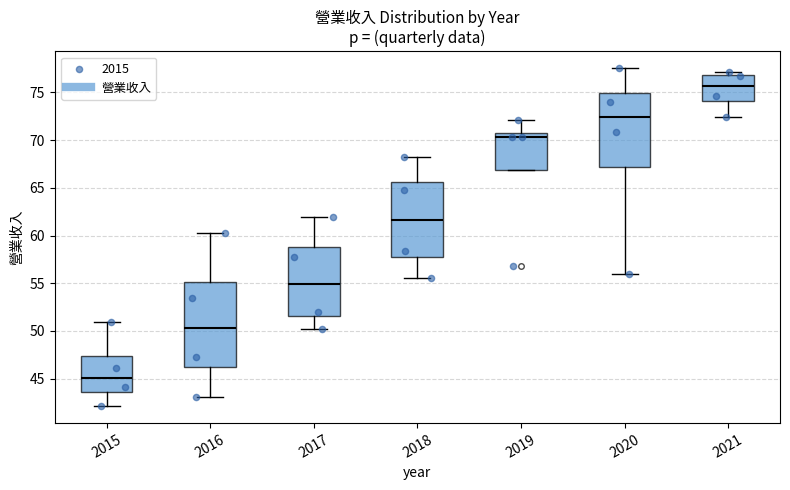

Where is the lower edge of the box at x = 2017 on the y-axis? The values are not printed on the chart, so give them approximately, as read against the axis.

51.5